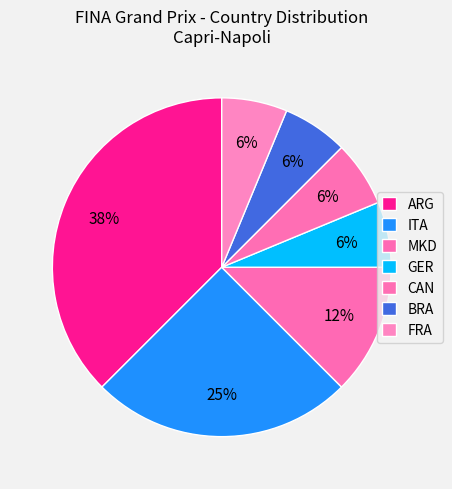

How many segments does this pie chart have?

7